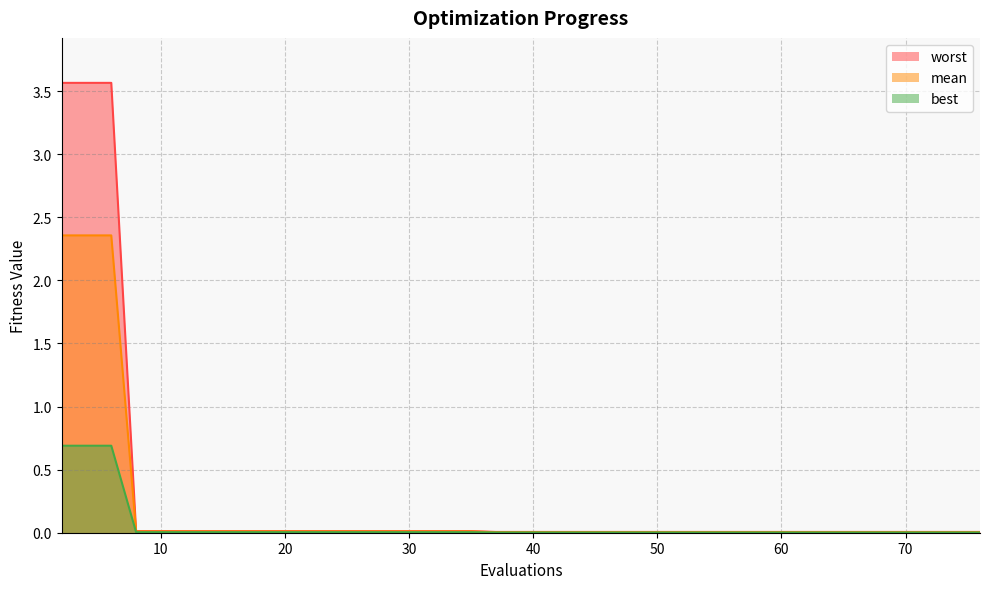

Rank the categories by best value from lowest to highest.

37, 38, 40, 42, 44, 46, 48, 50, 52, 54, 55, 57, 59, 61, 63, 65, 67, 69, 71, 72, 74, 76, 8, 10, 12, 14, 16, 18, 20, 22, 23, 25, 27, 29, 31, 33, 35, 2, 4, 6